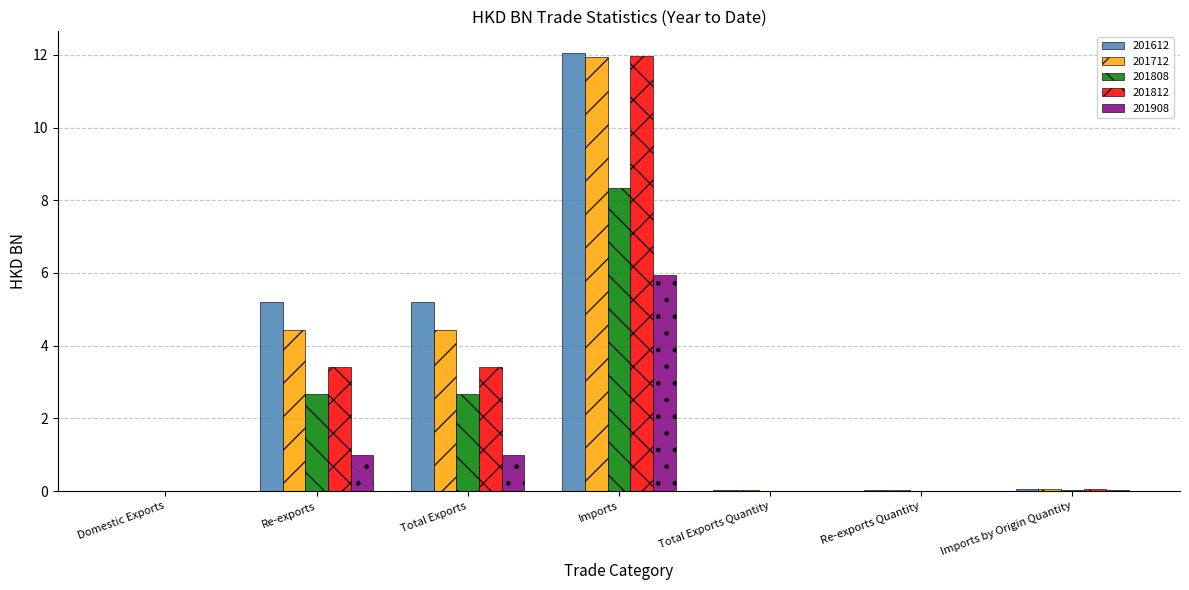

What is the total value across all series at Total Exports?

16.7